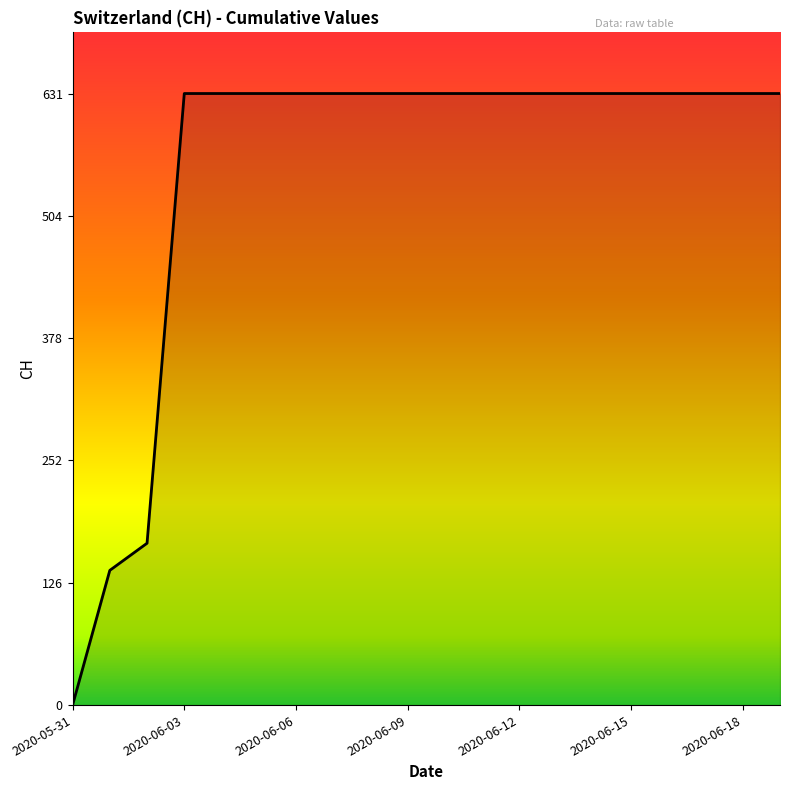

Does the chart have visible grid lines?

No